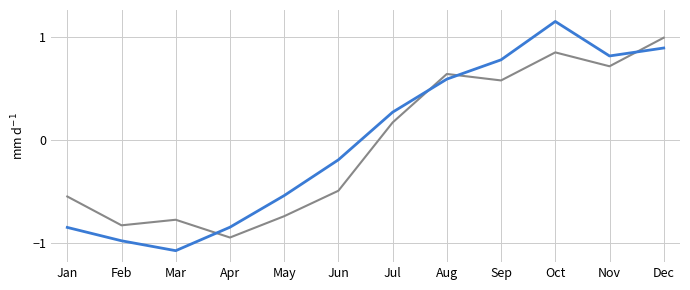

What is the total value across all series at Oct?

2.0